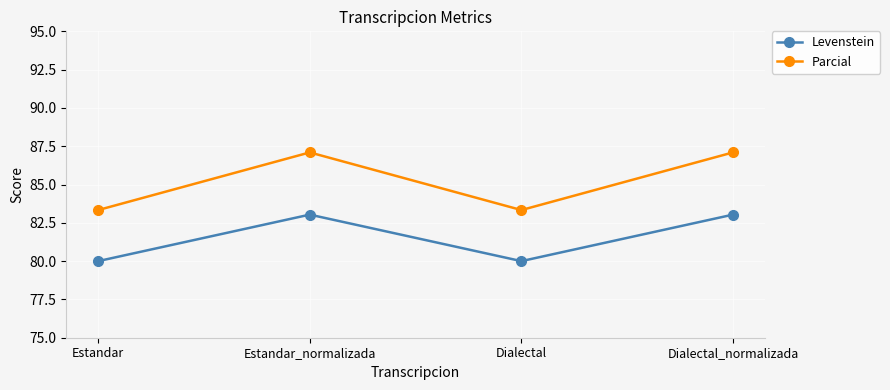

At Dialectal_normalizada, list the series in order from largest to smallest.

Parcial, Levenstein